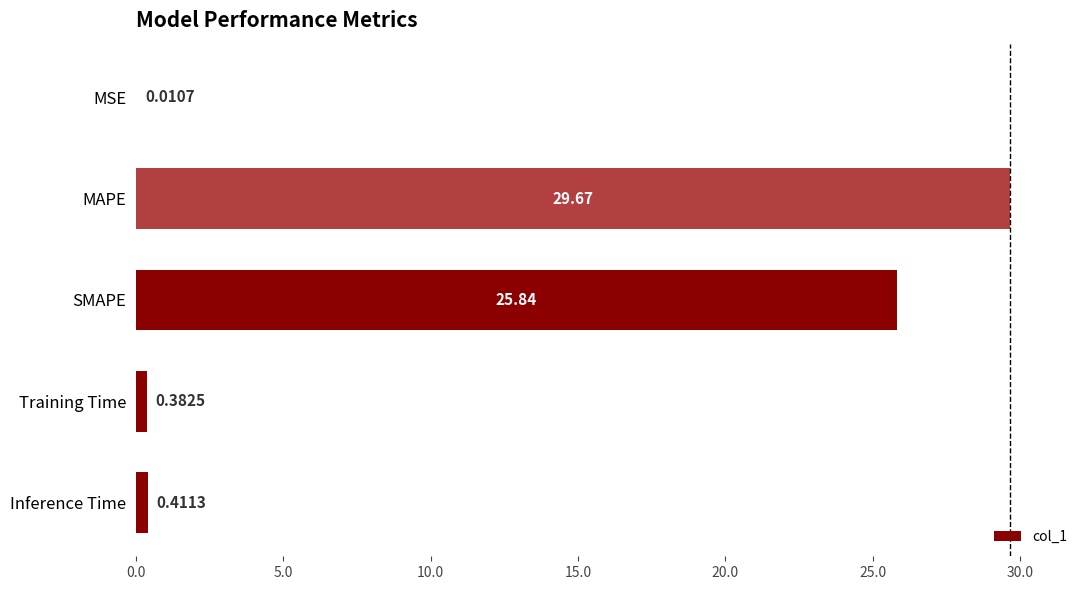

Where is the data nearest to the value 14?

SMAPE